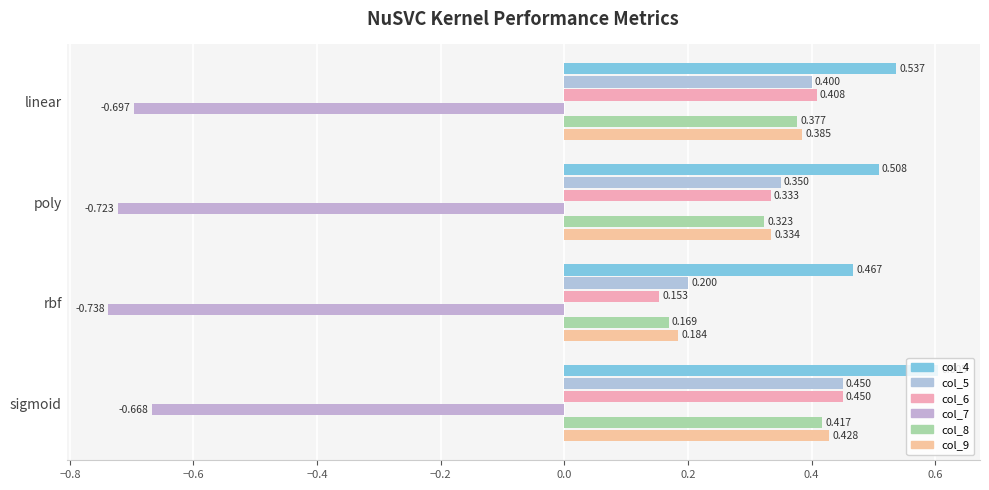

Which category has the lowest value in the col_8 series?

rbf